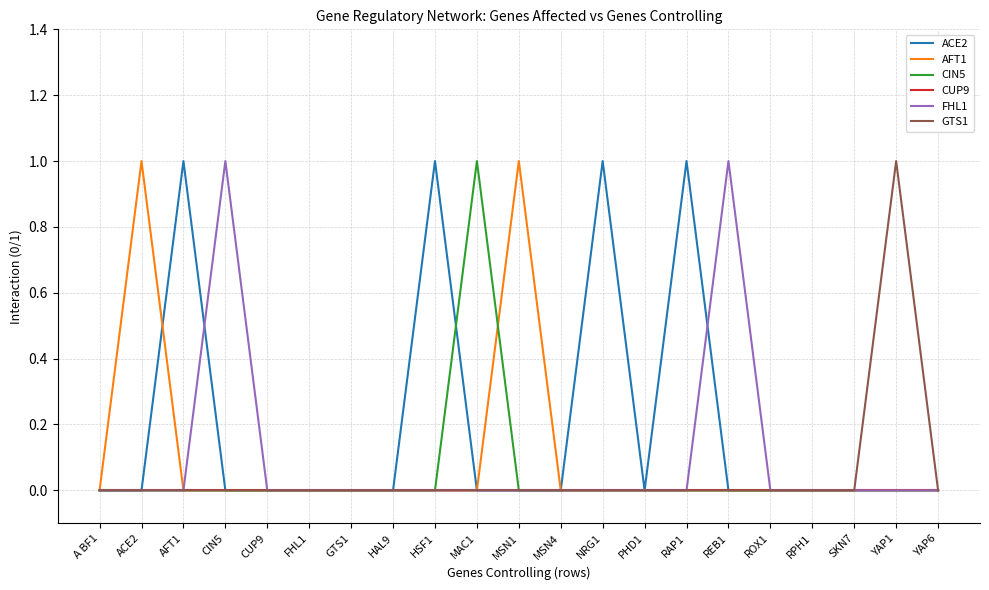

True or false: FHL1 has more than 1 interior local peaks.

True